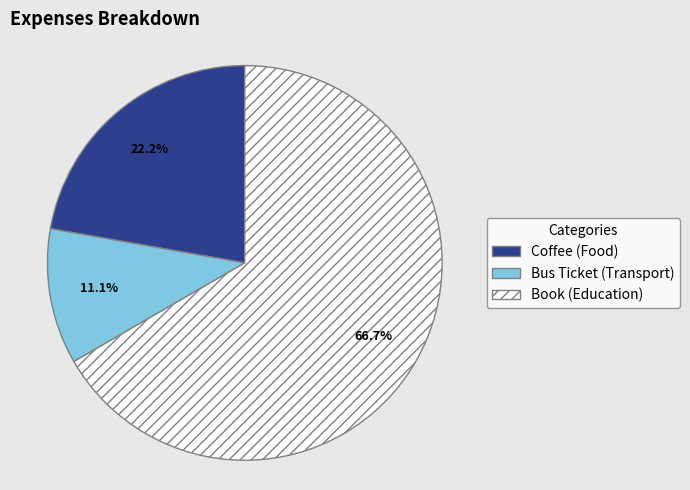

Count the number of slices in the pie.

3